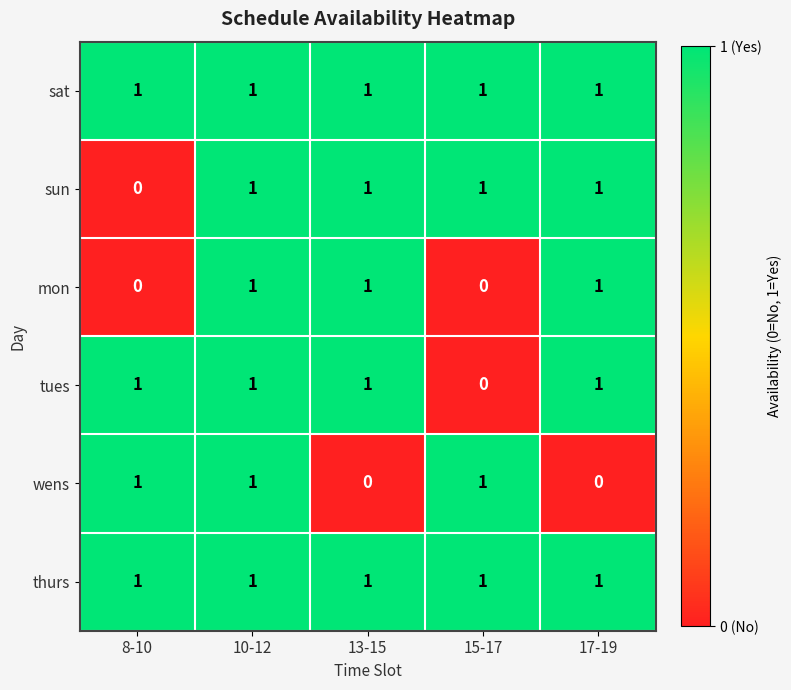

At which category is the sum across all series the highest?

10-12